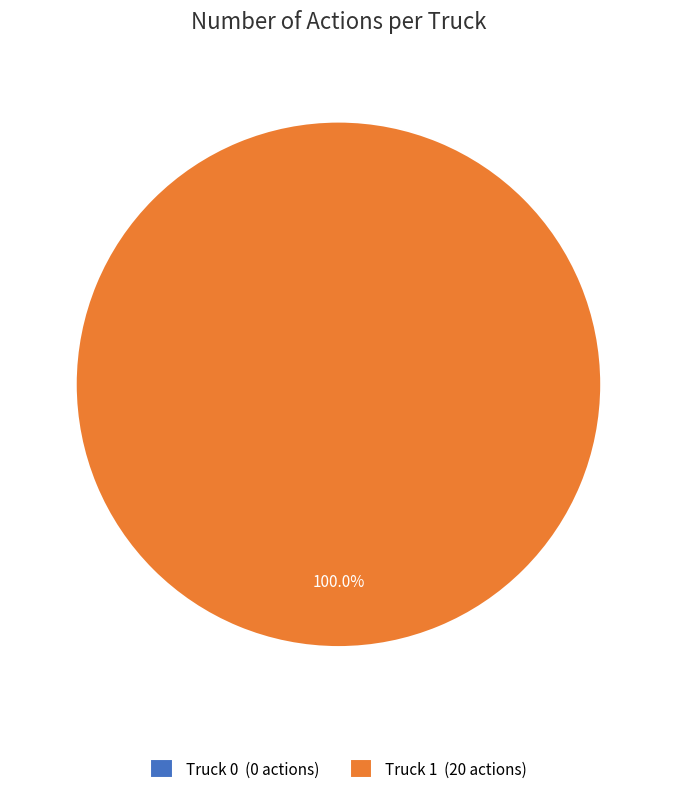

To the nearest percent, what is the average slice percentage?

50%